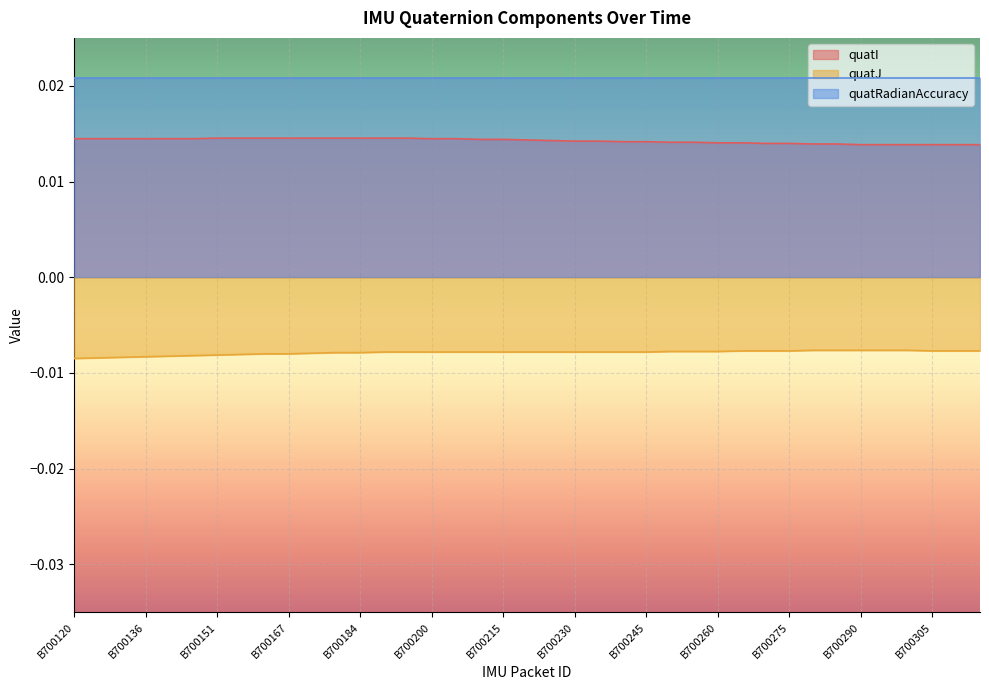

True or false: quatI has more than 0 points higher than both neighbors.

False